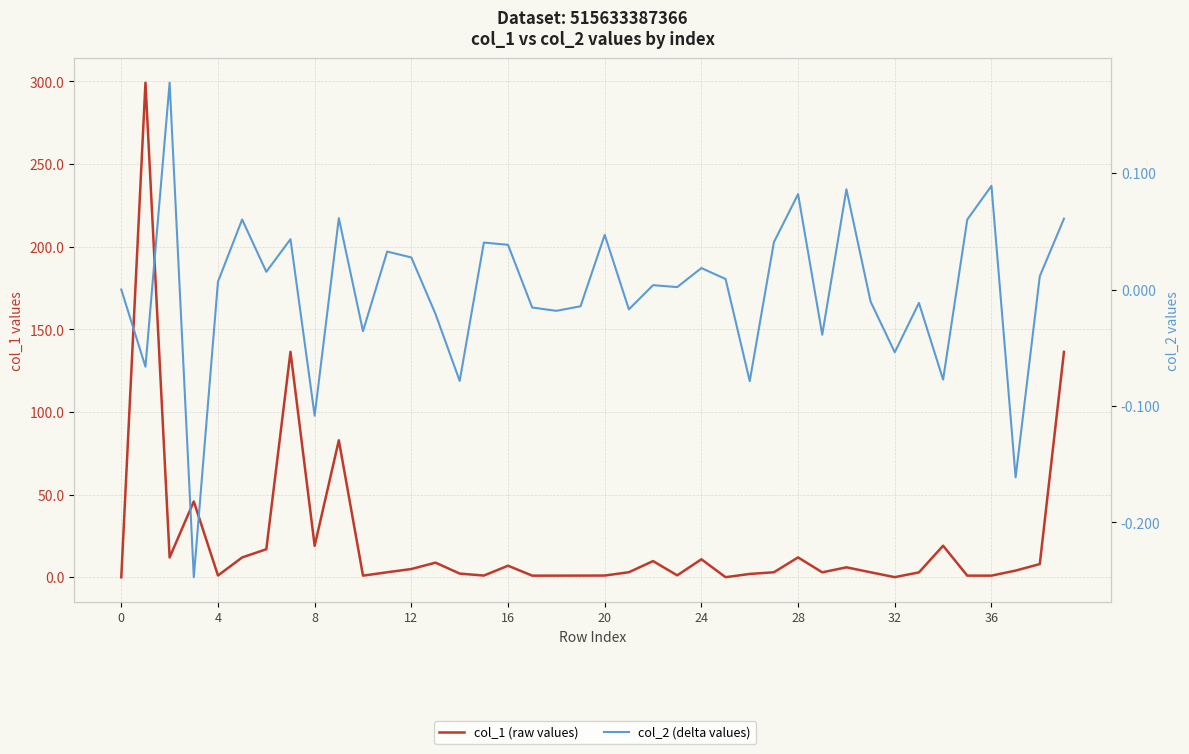

How many categories are shown in the chart?

40